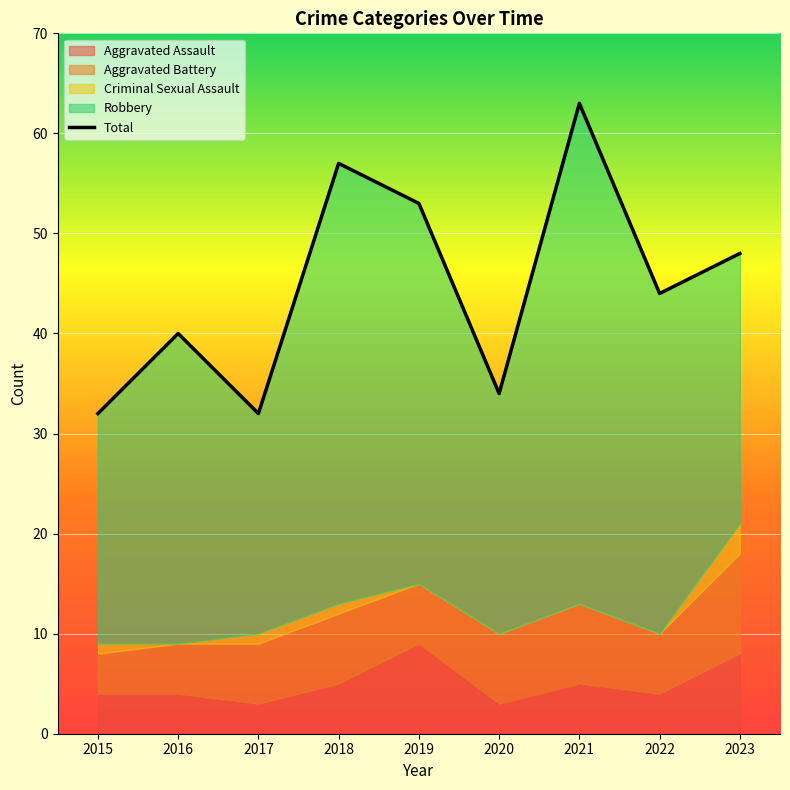

The value at 2019 is 19. True or false?

False